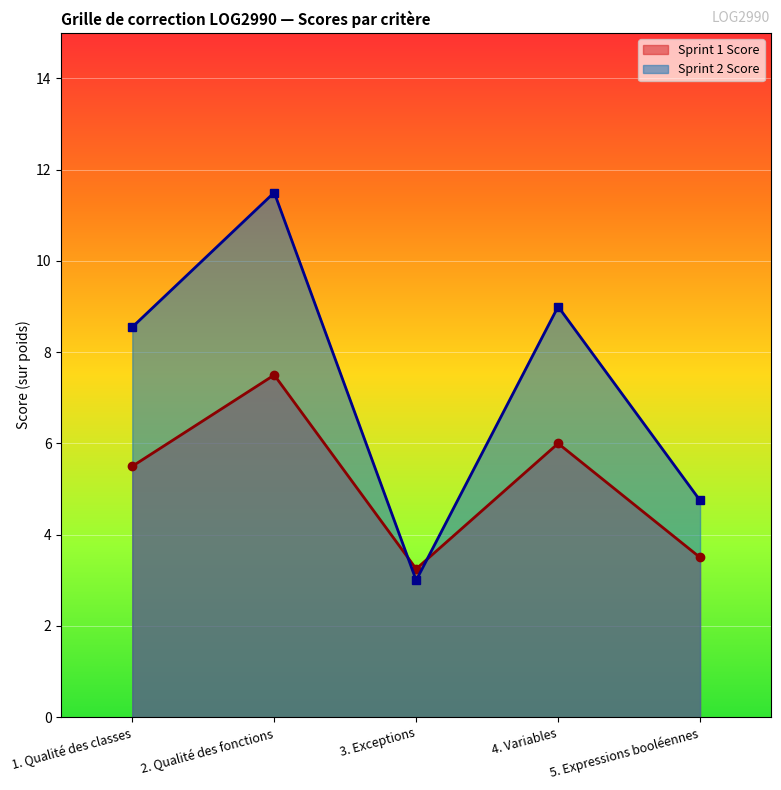

How many lines are shown in the chart?

2